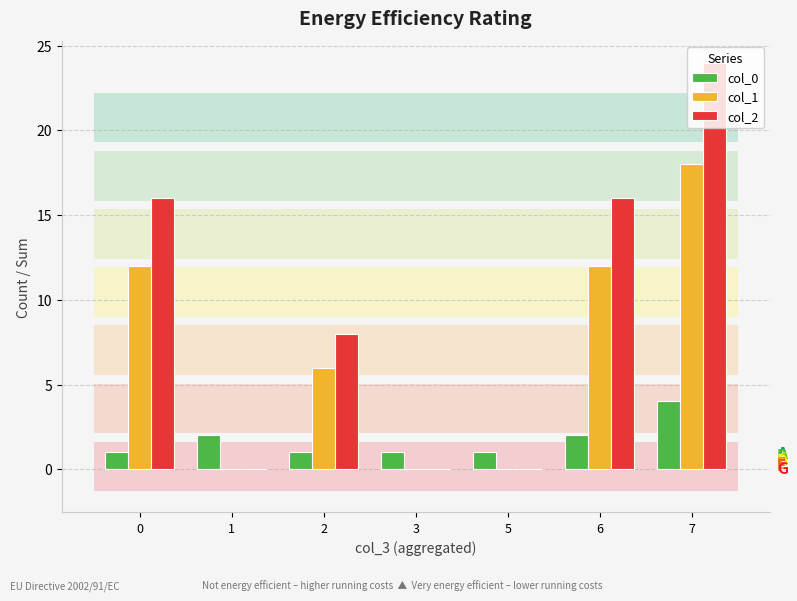

Is it true that col_2 equals -14 at 3?

False